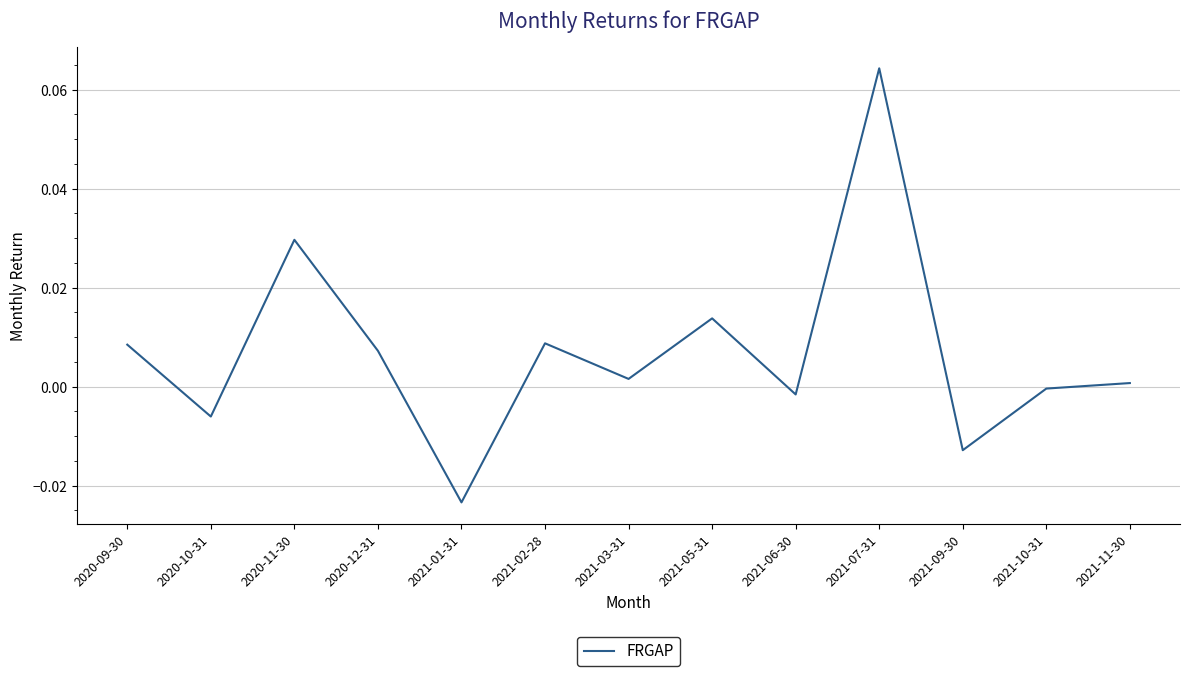

Between 2020-12-31 and 2020-09-30, which is larger?

2020-09-30